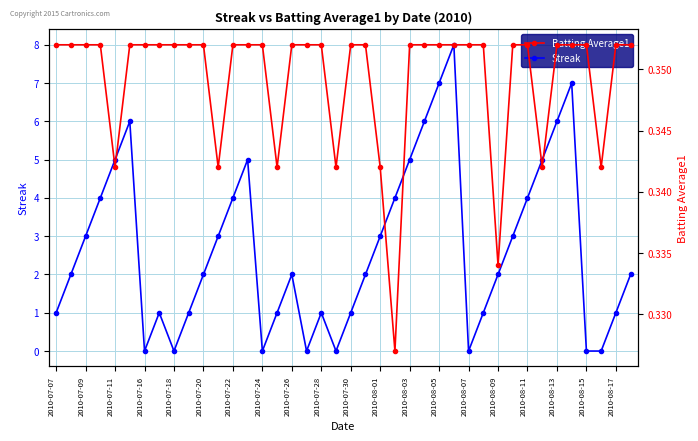

Reading left to right, extract all data points from this chart.

Streak: 1.0	2.0	3.0	4.0	5.0	6.0	0.0	1.0	0.0	1.0	2.0	3.0	4.0	5.0	0.0	1.0	2.0	0.0	1.0	0.0	1.0	2.0	3.0	4.0	5.0	6.0	7.0	8.0	0.0	1.0	2.0	3.0	4.0	5.0	6.0	7.0	0.0	0.0	1.0	2.0
Batting Average1: 0.4	0.4	0.4	0.4	0.3	0.4	0.4	0.4	0.4	0.4	0.4	0.3	0.4	0.4	0.4	0.3	0.4	0.4	0.4	0.3	0.4	0.4	0.3	0.3	0.4	0.4	0.4	0.4	0.4	0.4	0.3	0.4	0.4	0.3	0.4	0.4	0.4	0.3	0.4	0.4